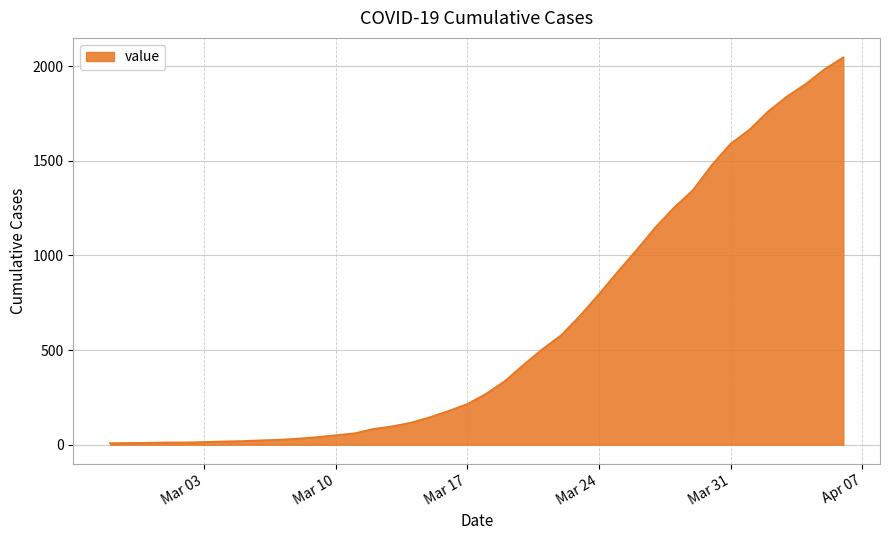

How many lines are shown in the chart?

1